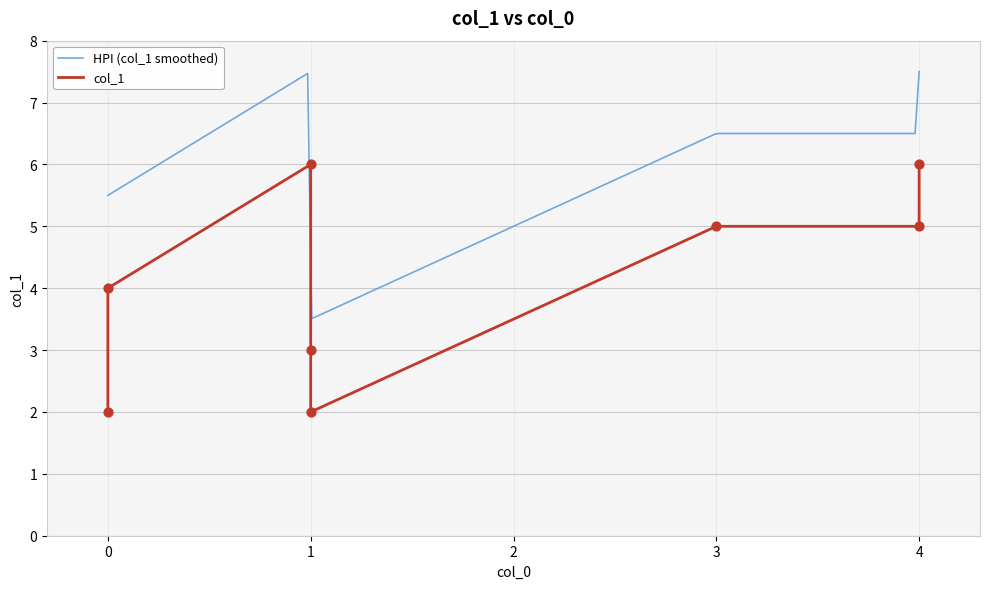

What is the ratio of the value at 1 to the value at 3?

1.2